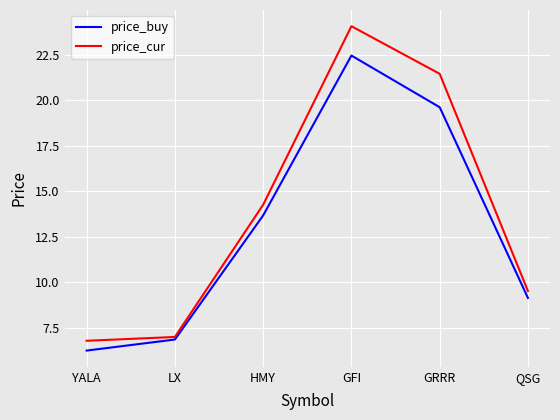

Rank the series by their maximum value, from lowest to highest.

price_buy, price_cur